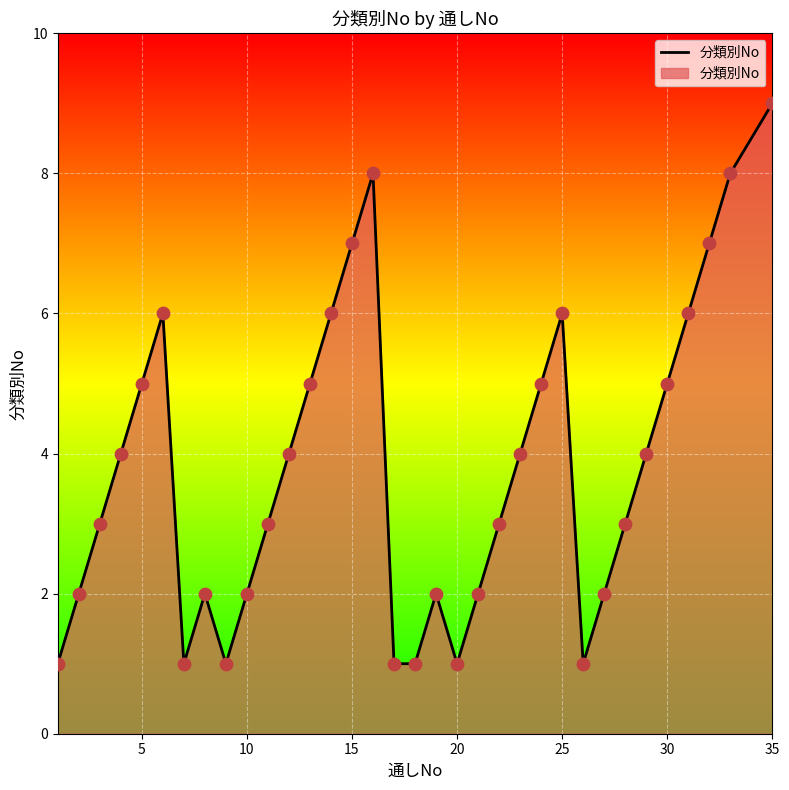

What is the difference between the maximum and minimum values?

8